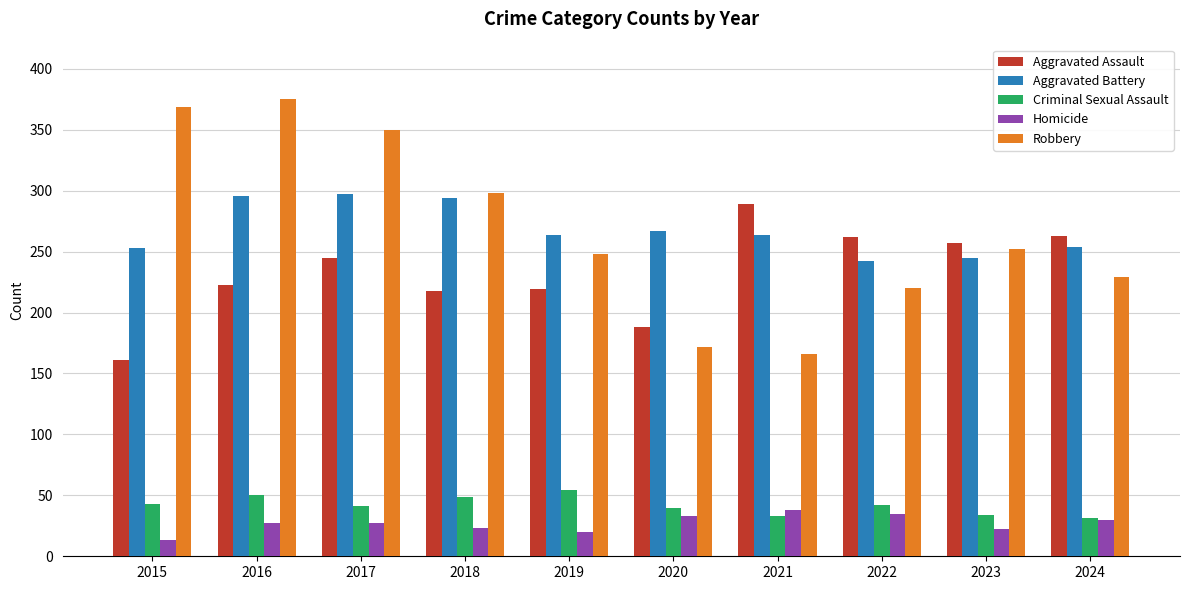

Which series has the widest spread of values?

Robbery